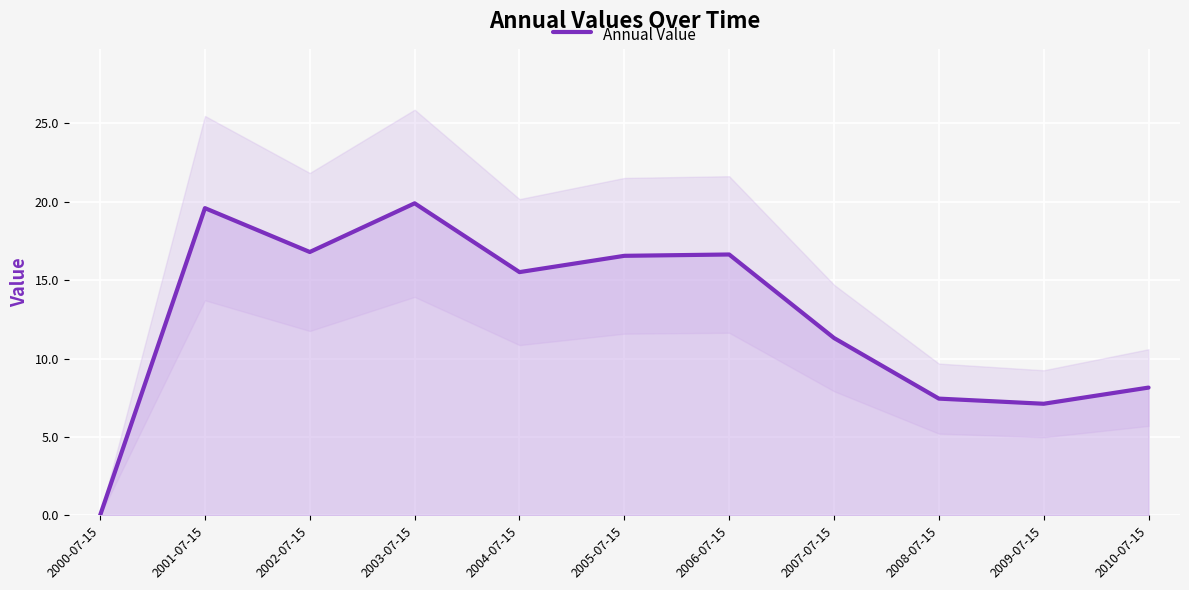

What is the value of the 9th point from the left?

7.4